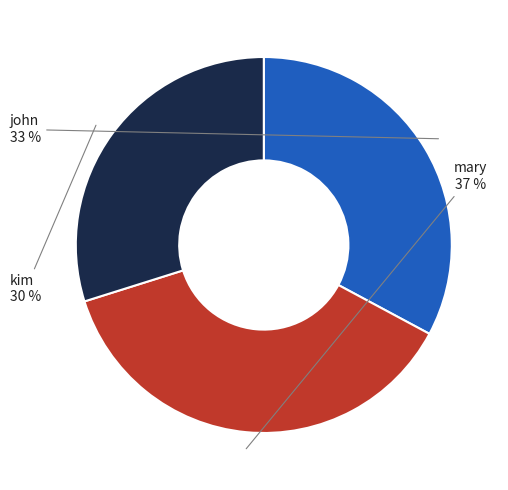

To the nearest percent, what is the average slice percentage?

33%